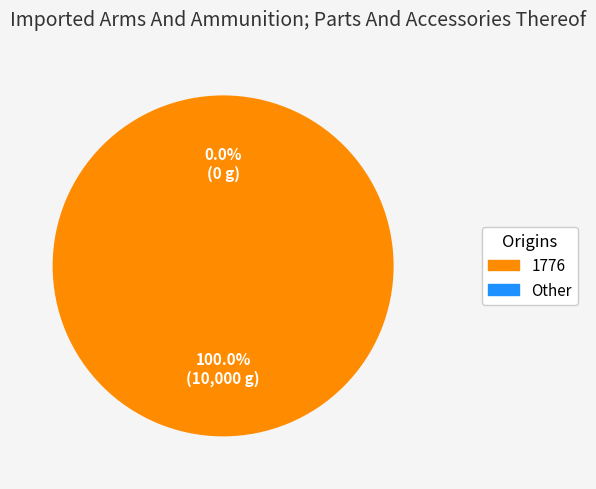

Which category has the biggest portion of the pie?

1776